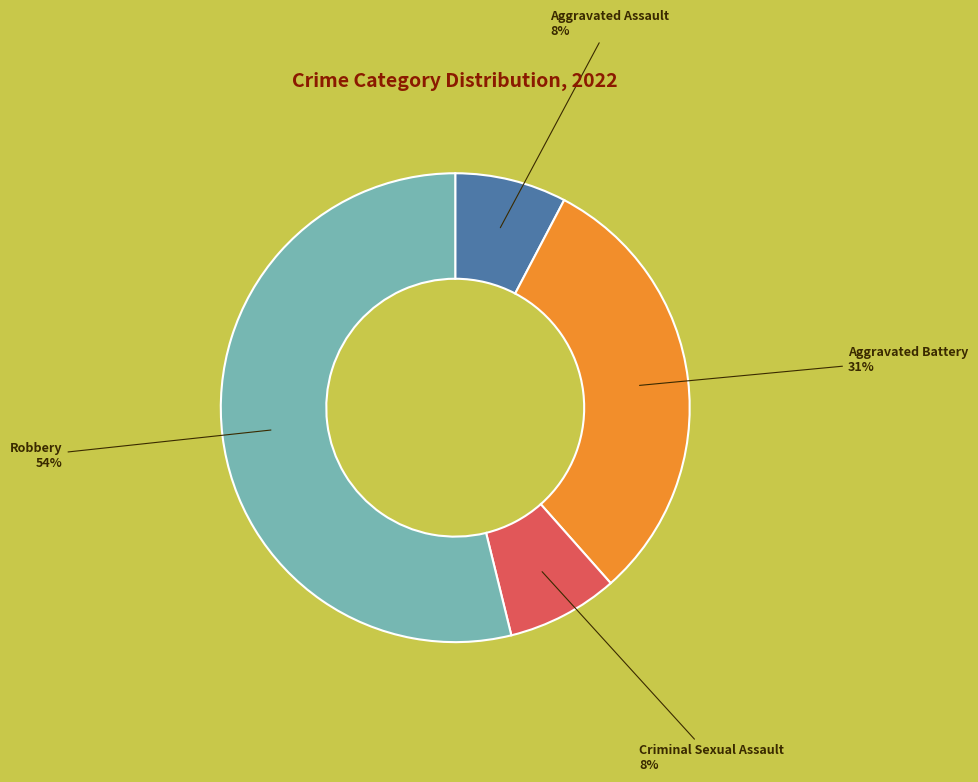

Does any single category account for the majority?

Yes